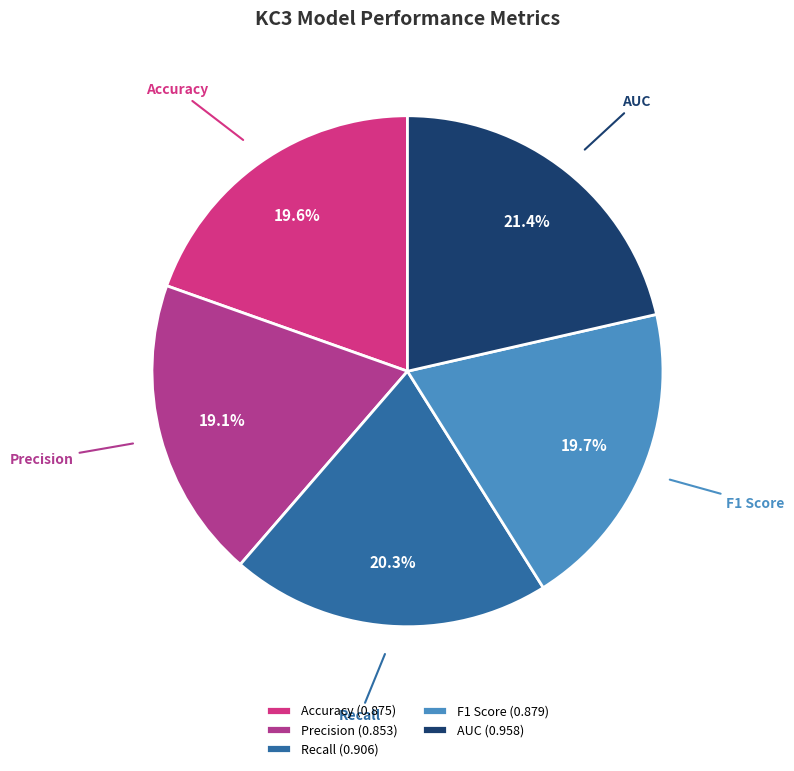

Count the number of slices in the pie.

5